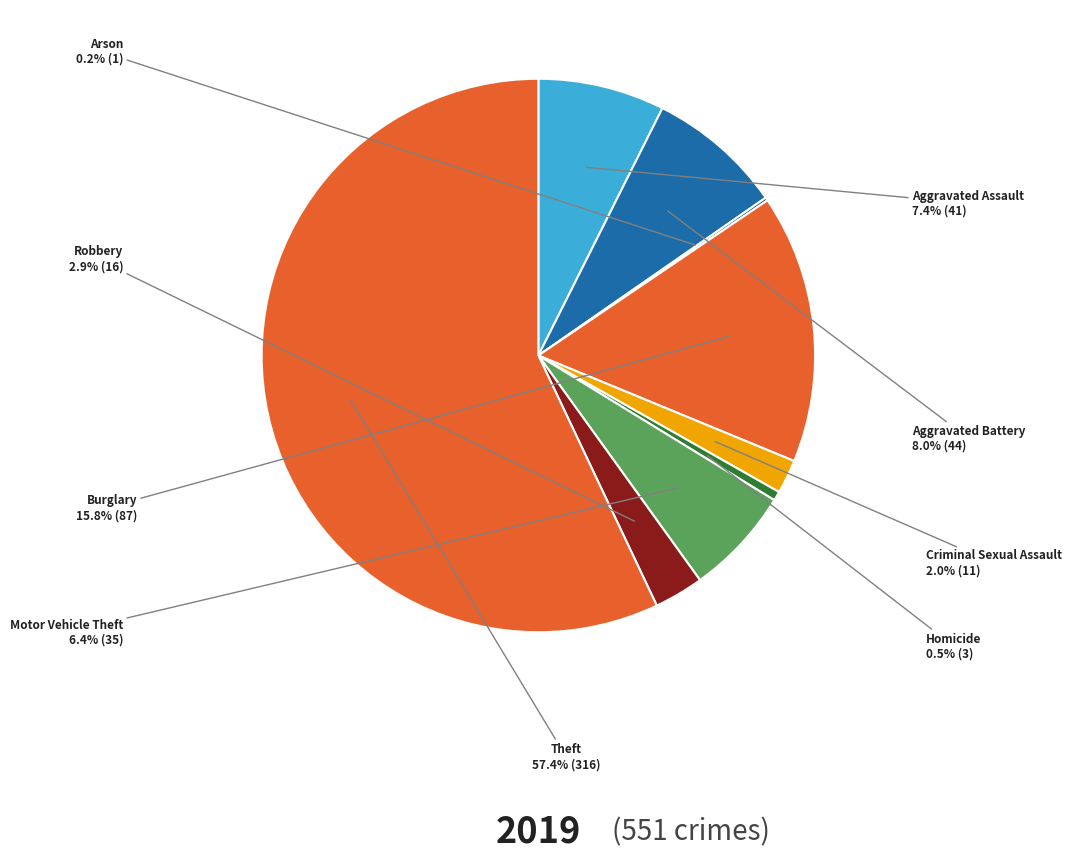

Rank the categories by value from highest to lowest.

Theft, Burglary, Aggravated Battery, Aggravated Assault, Motor Vehicle Theft, Robbery, Criminal Sexual Assault, Homicide, Arson